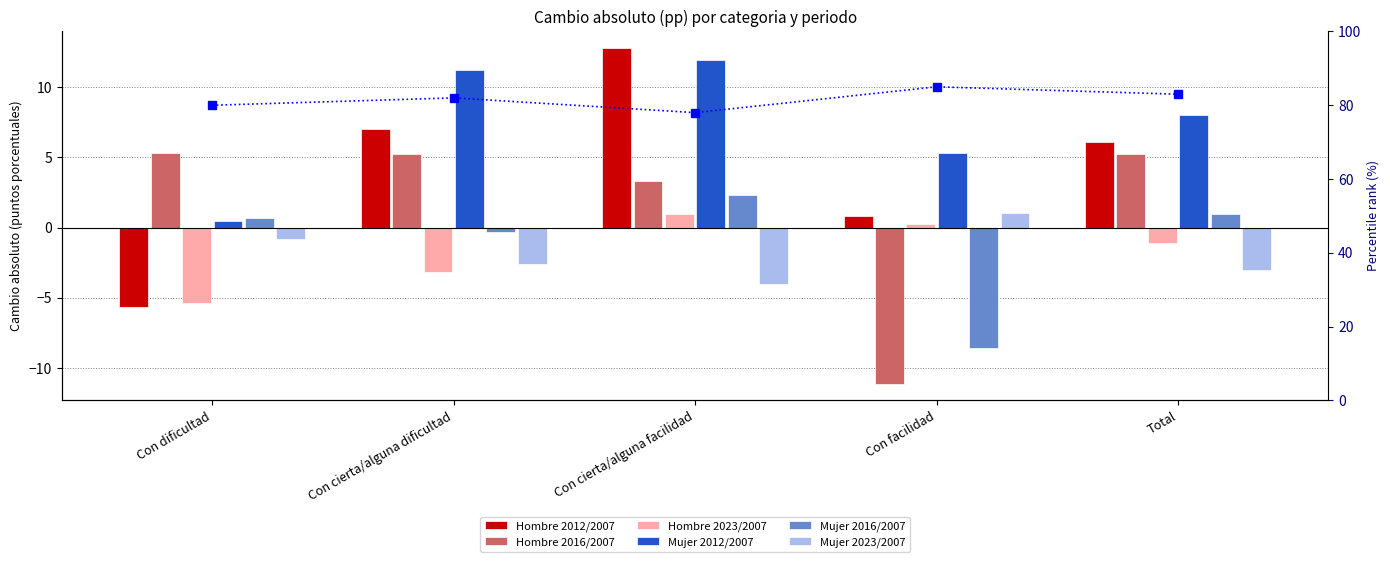

What is the highest value of the Mujer 2016/2007 series?

2.3